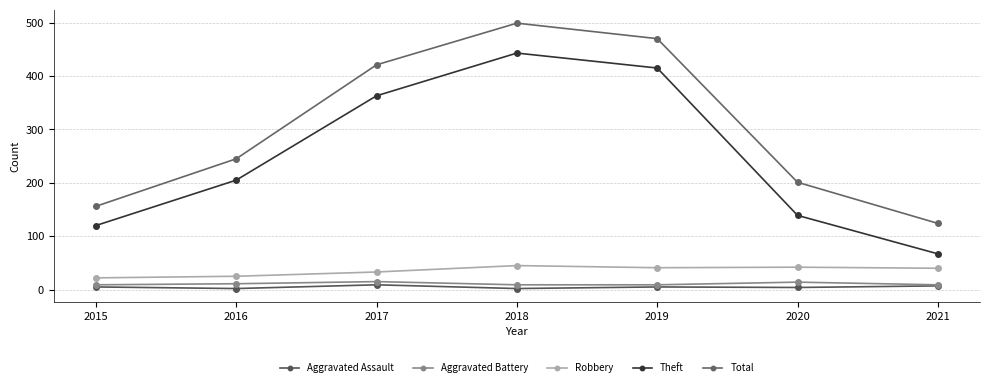

Is it true that Aggravated Assault equals 2 at 2018?

True